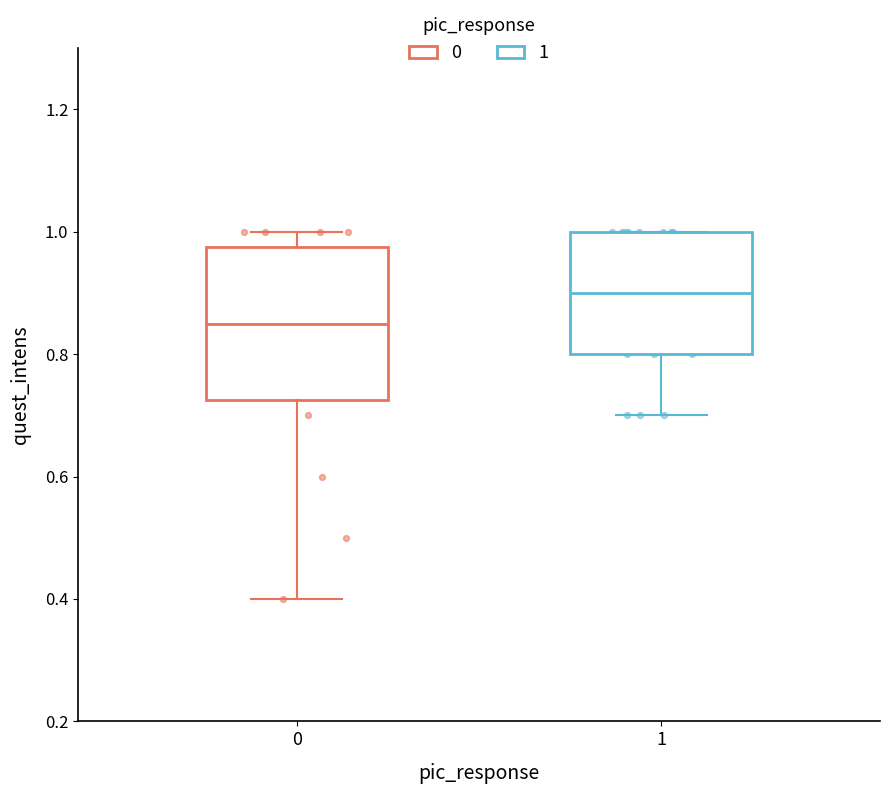

Reading left to right, transcribe this box plot: for each box, give where its median line is, the range the box spans, and where its two whiskers end, as read against the y-axis. The values are not printed on the chart, so give them approximately, as read against the axis.

0: median 0.86, box 0.72 to 0.98, whiskers 0.40 to 1.00
1: median 0.90, box 0.80 to 1.00, whiskers 0.70 to 1.00